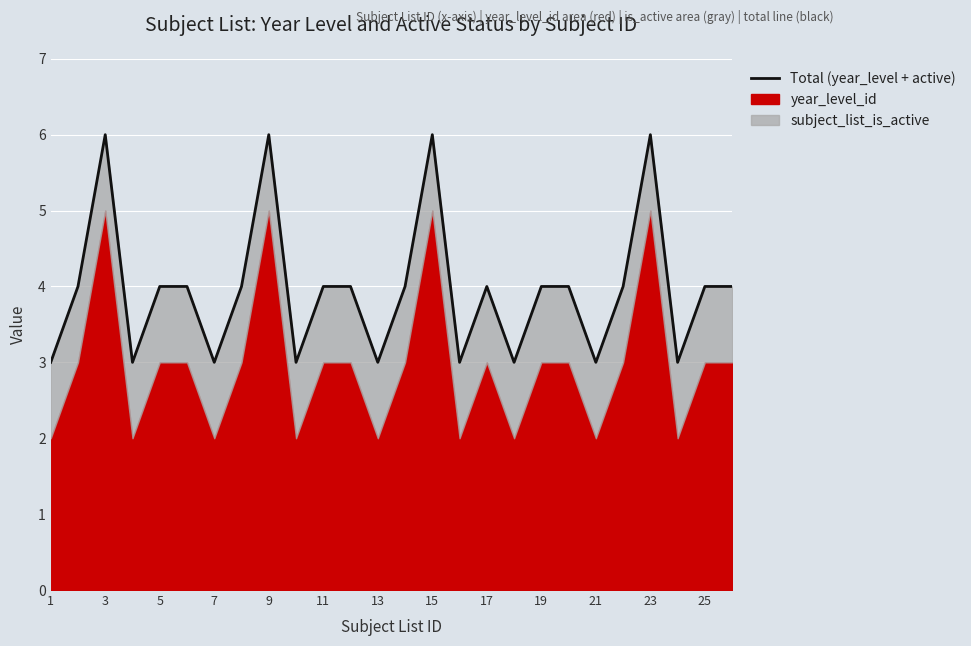

How many values are below 4?

9